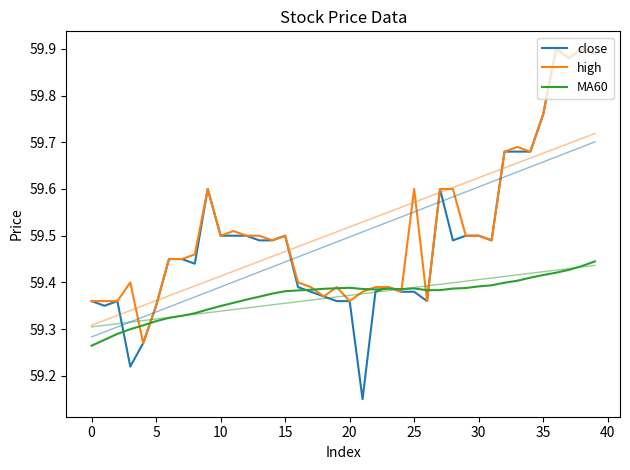

Which has a higher value, 26 or 38?

38